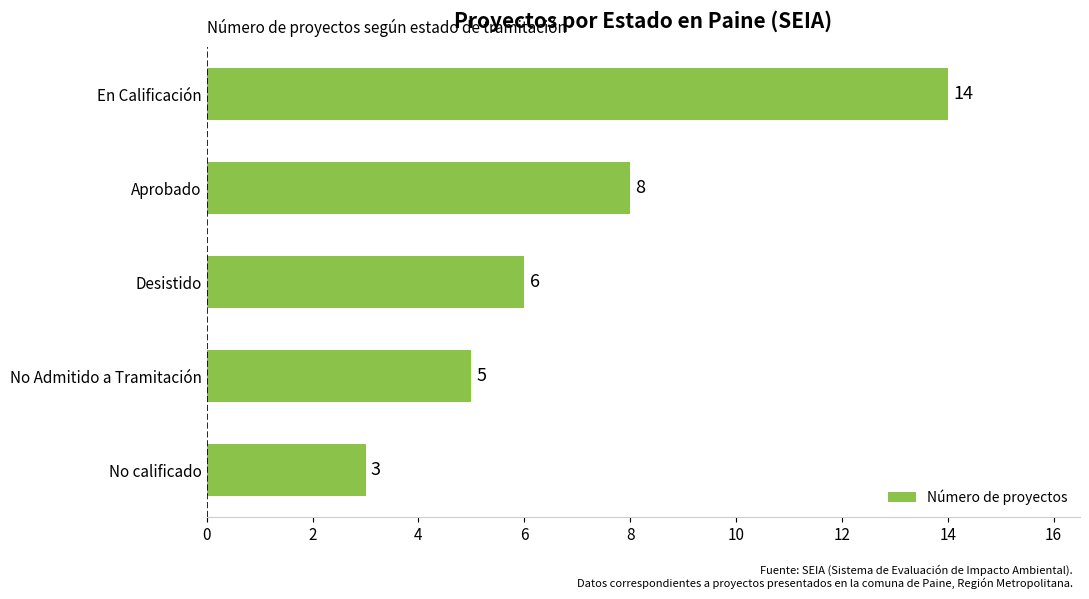

How many data points are less than 6?

2